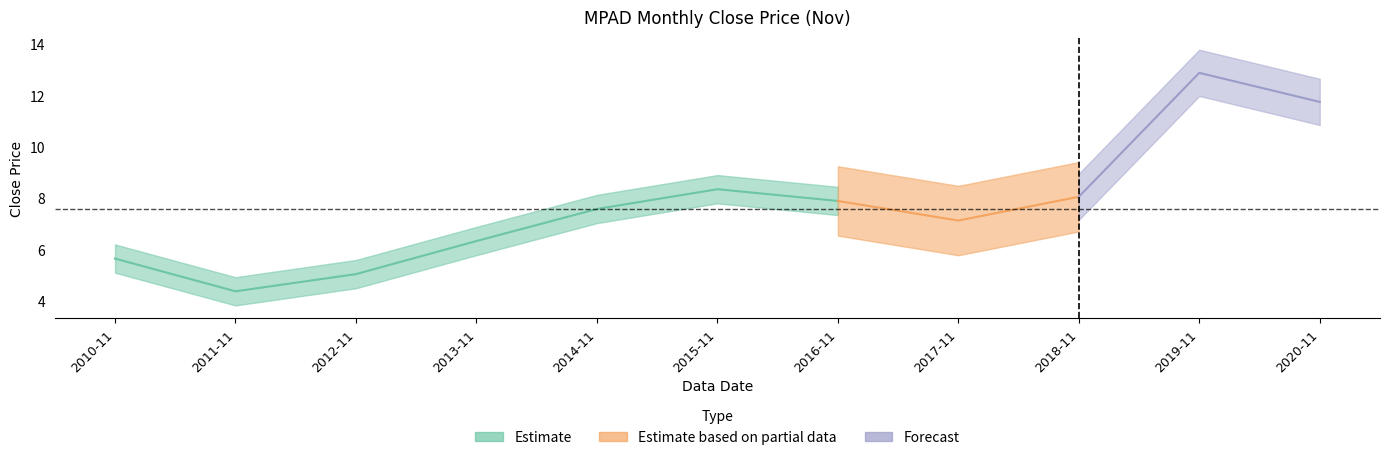

How many interior local valleys (lower than both neighbors) does the data have?

2